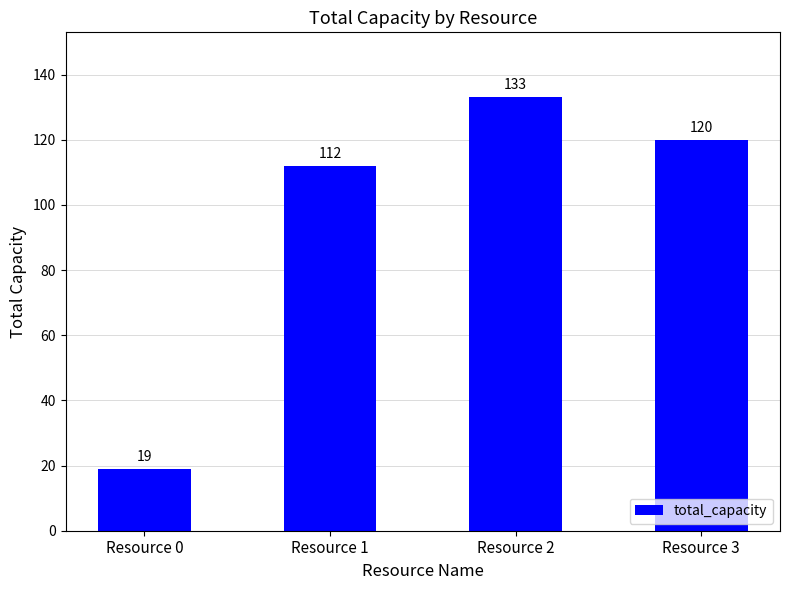

Which label corresponds to the largest value in the chart?

Resource 2